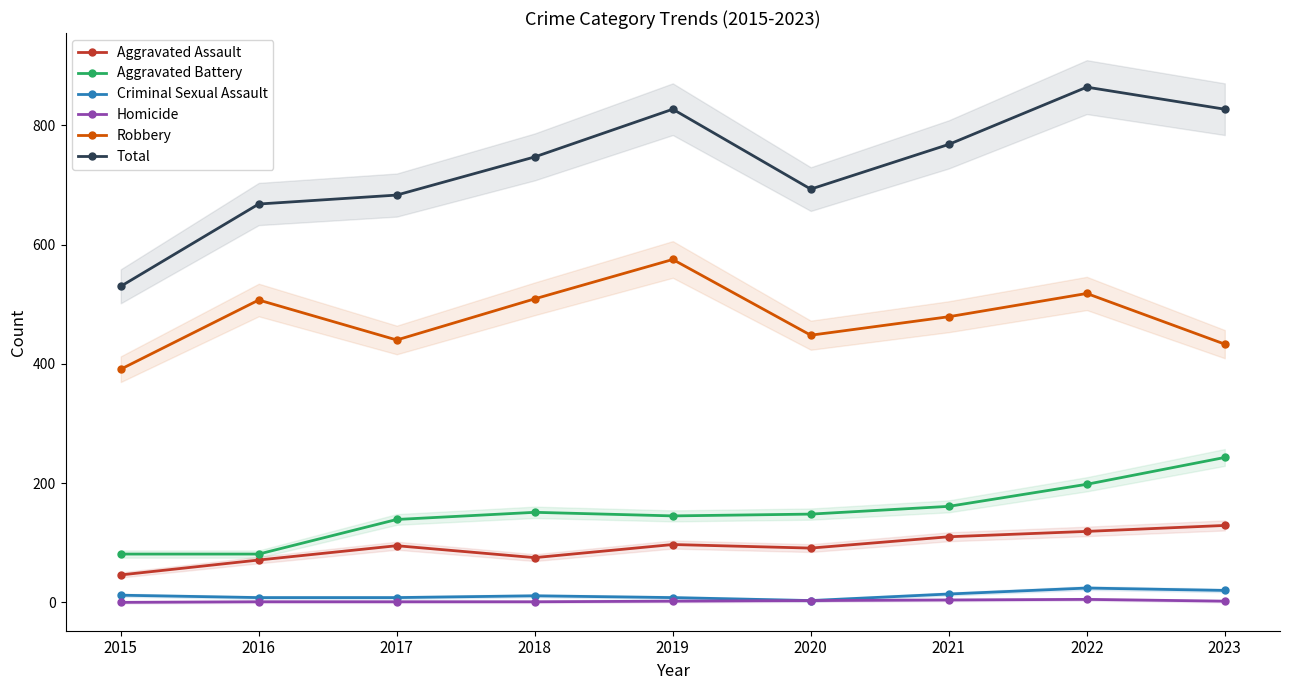

How many data points does each series have?

9